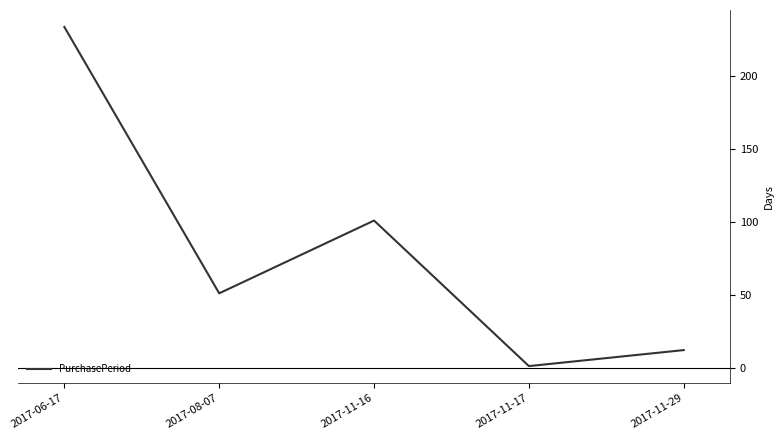

At which label is the value closest to 117?

2017-11-16